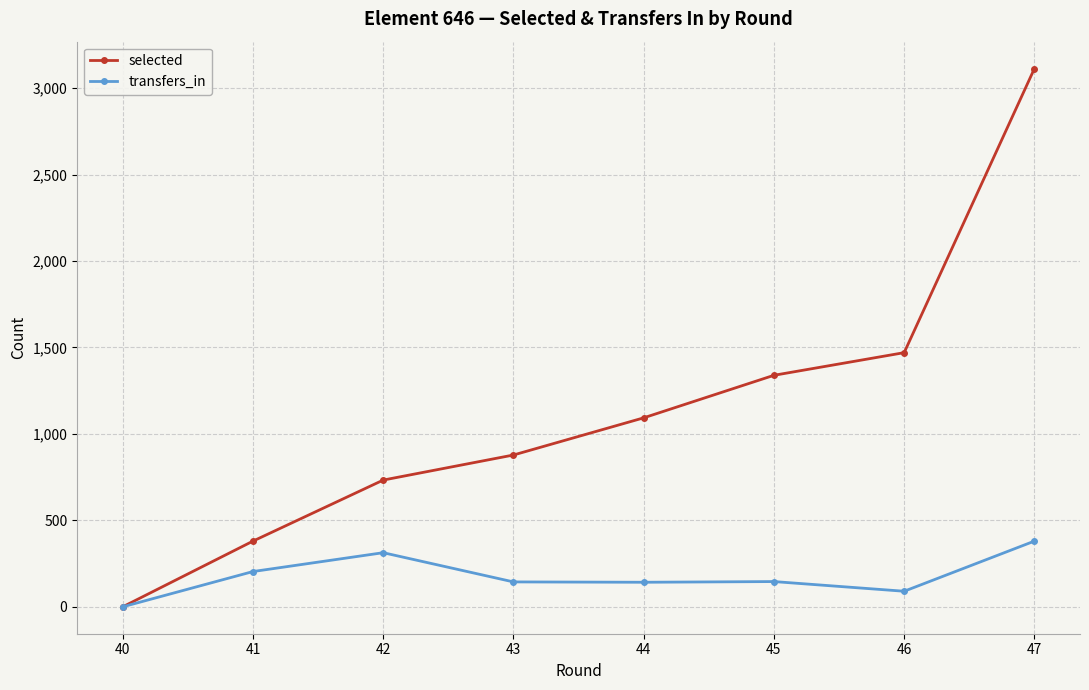

Count the number of categories in the chart.

8